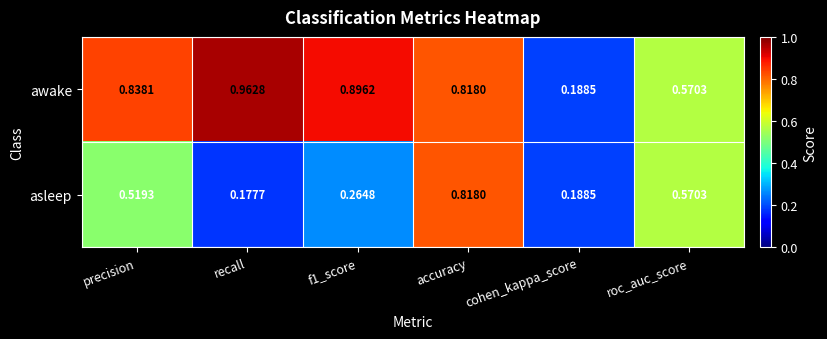

At which label is asleep closest to 0?

recall